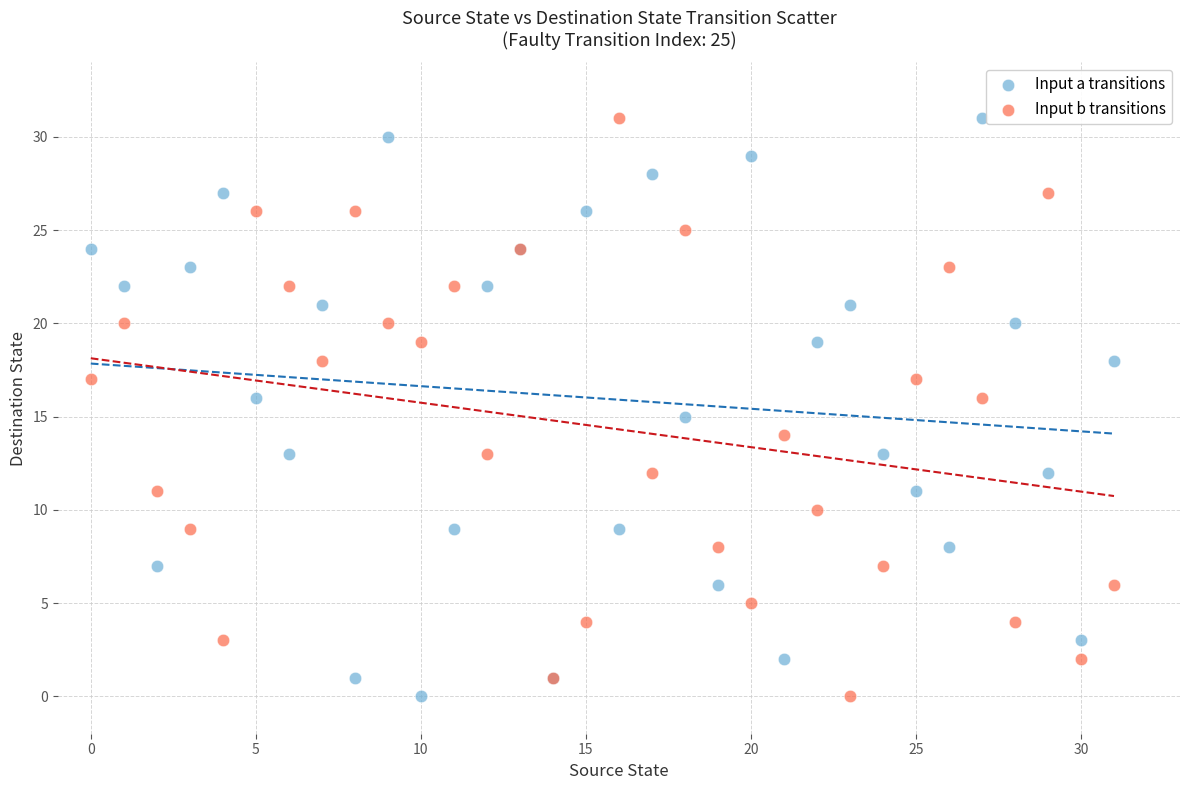

What are all the series names shown in the legend?

Input a transitions, Input b transitions